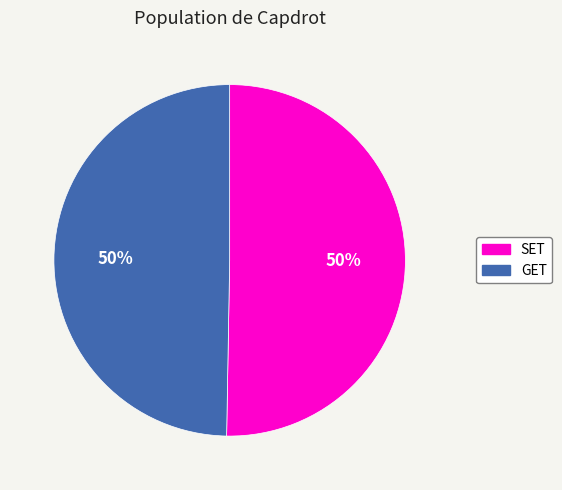

Is the sum of GET and SET greater than half?

Yes